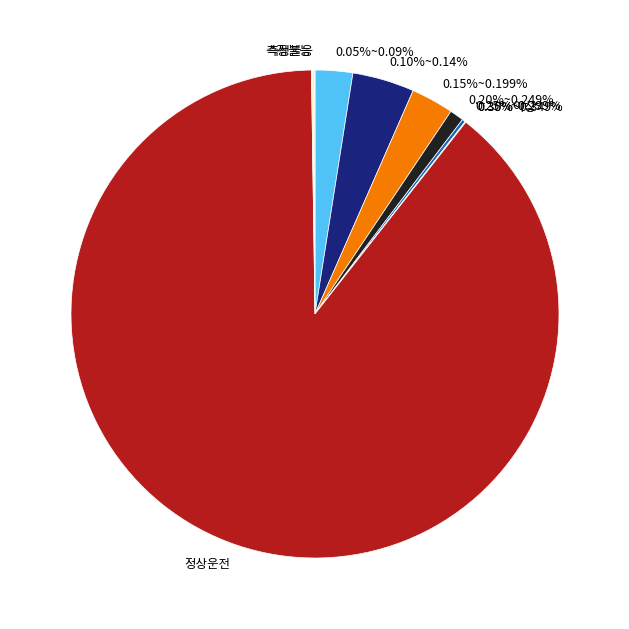

Which category has the smallest portion of the pie?

0.35%이상